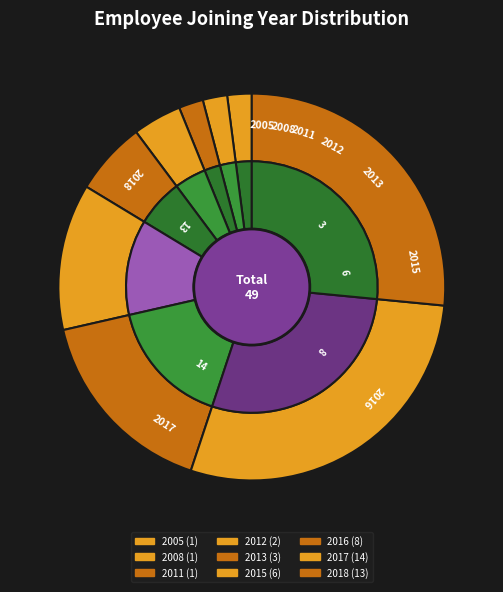

To the nearest percent, what percentage of the pie is 2013?

6%